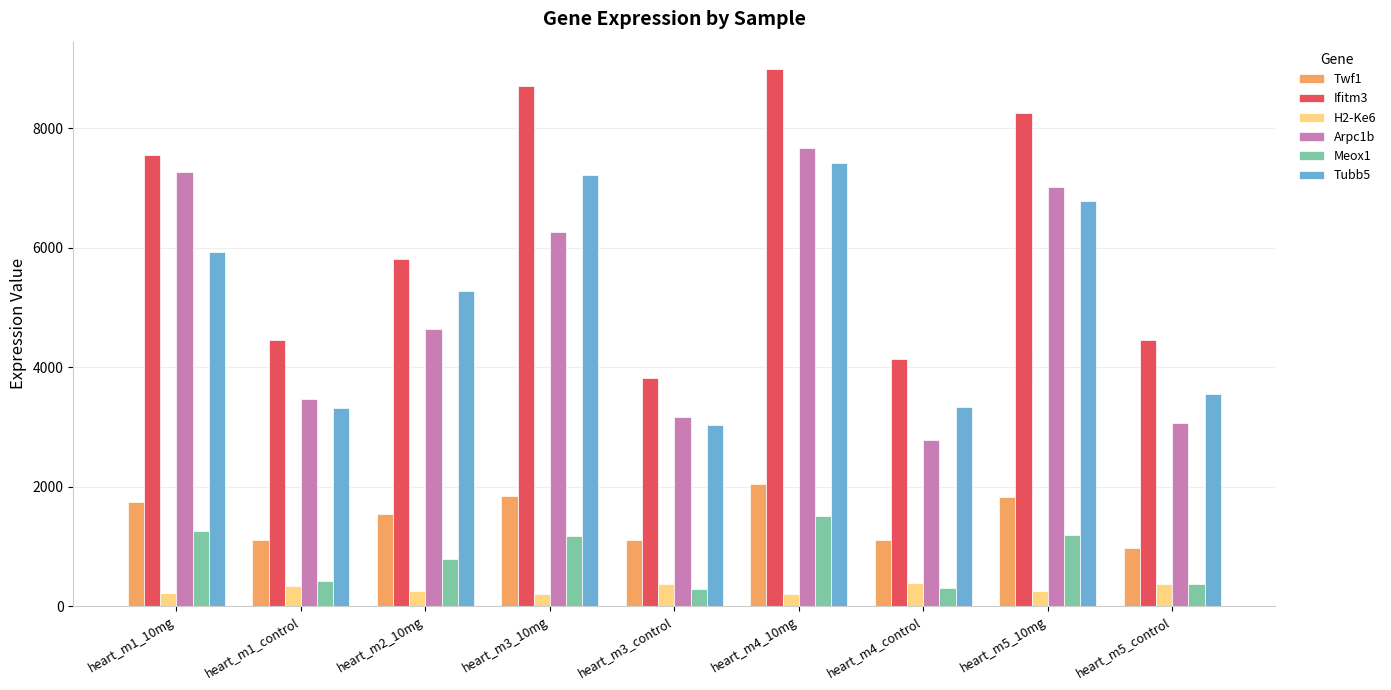

What is the difference between the highest and lowest values at heart_m1_control?

4116.2